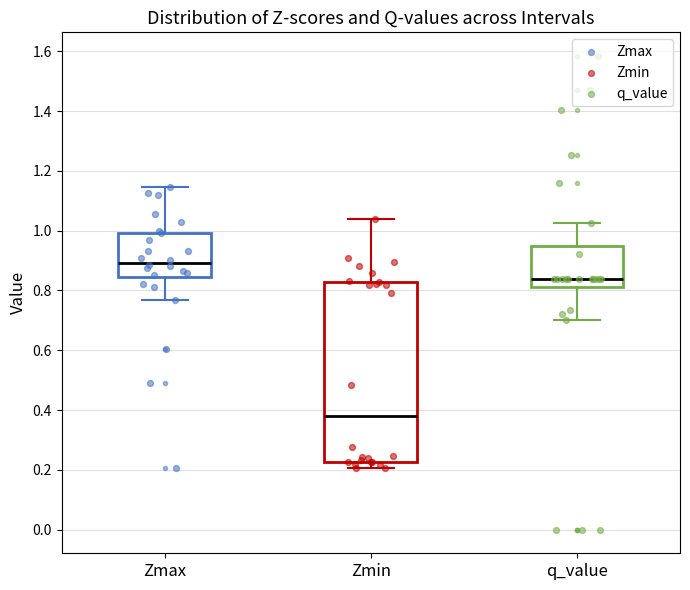

Reading left to right, read every box against the y-axis: the position of its median line, the range the box covers, and the ends of its whiskers. The values are not printed on the chart, so give them approximately, as read against the axis.

Zmax: median 0.90, box 0.84 to 1.00, whiskers 0.76 to 1.14
Zmin: median 0.38, box 0.22 to 0.82, whiskers 0.20 to 1.04
q_value: median 0.84, box 0.82 to 0.94, whiskers 0.70 to 1.02